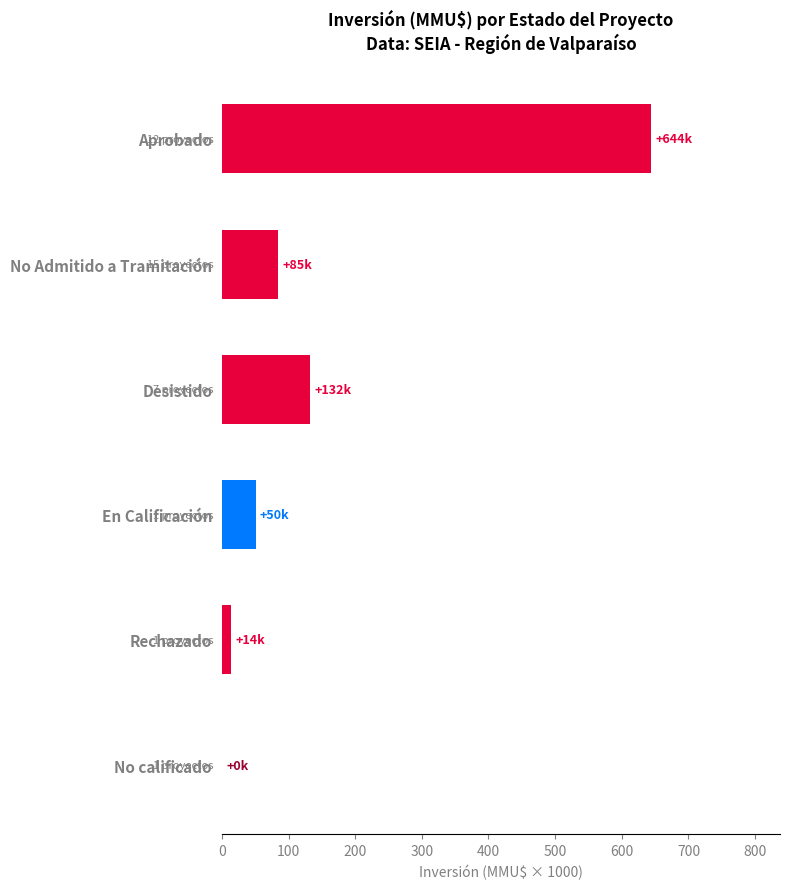

Between Desistido and No calificado, which is larger?

Desistido